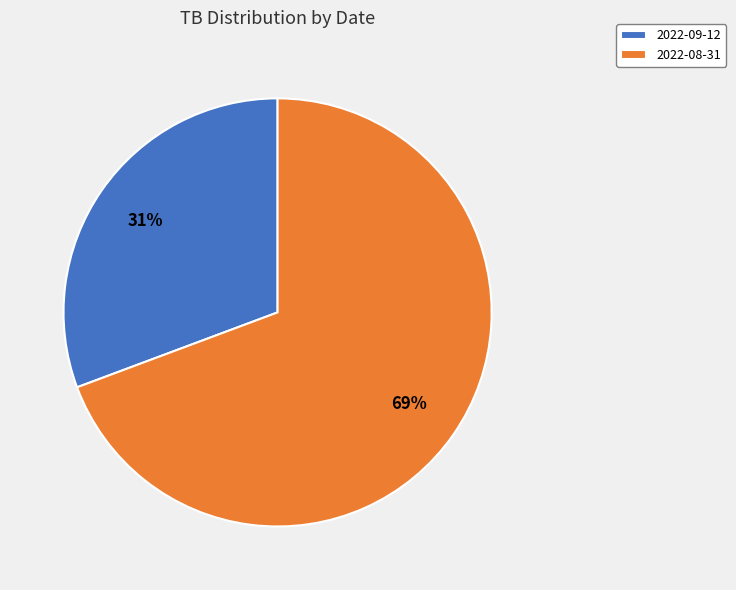

Which has a higher value, 2022-08-31 or 2022-09-12?

2022-08-31